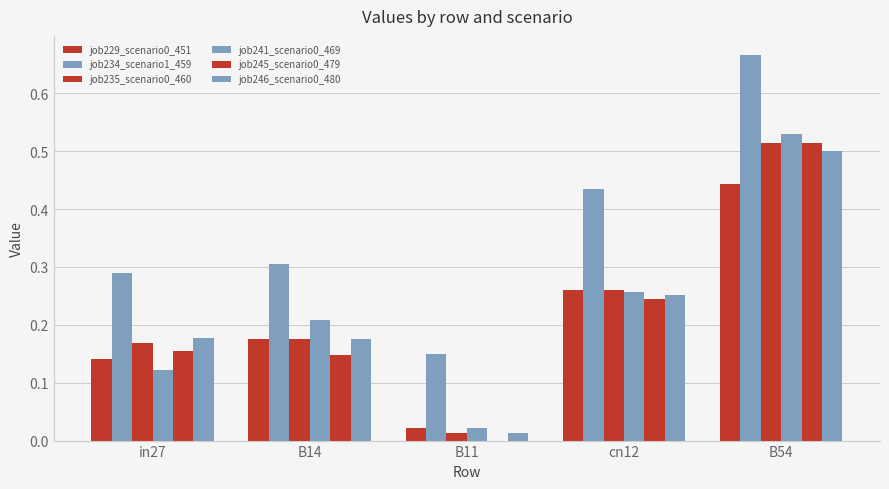

How many series are shown in this chart?

6